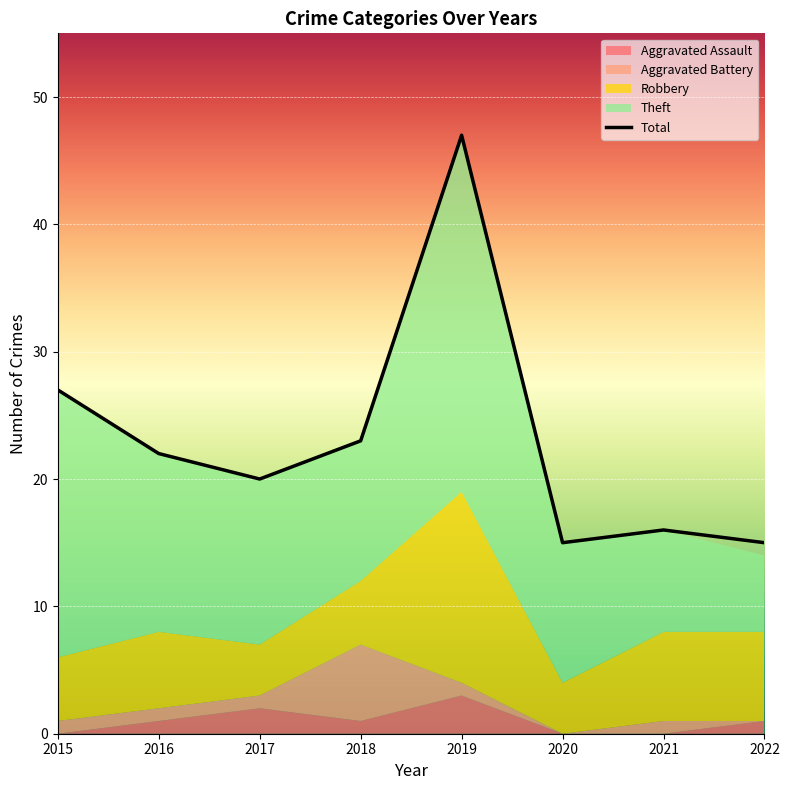

Reading right to left, extract all data points from this chart.

Aggravated Assault: 1	0	0	3	1	2	1	0
Aggravated Battery: 0	1	0	1	6	1	1	1
Robbery: 7	7	4	15	5	4	6	5
Theft: 6	8	11	28	11	13	14	21
Total: 15	16	15	47	23	20	22	27